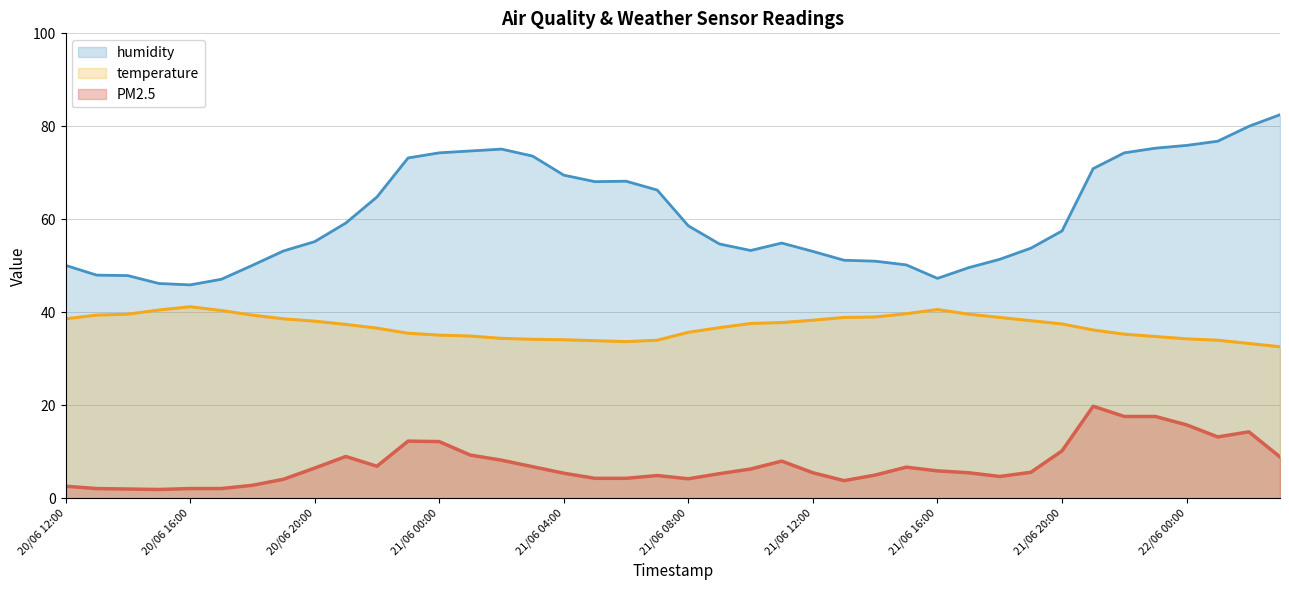

What is the label of the 28th point from the left?

21/06 15:00